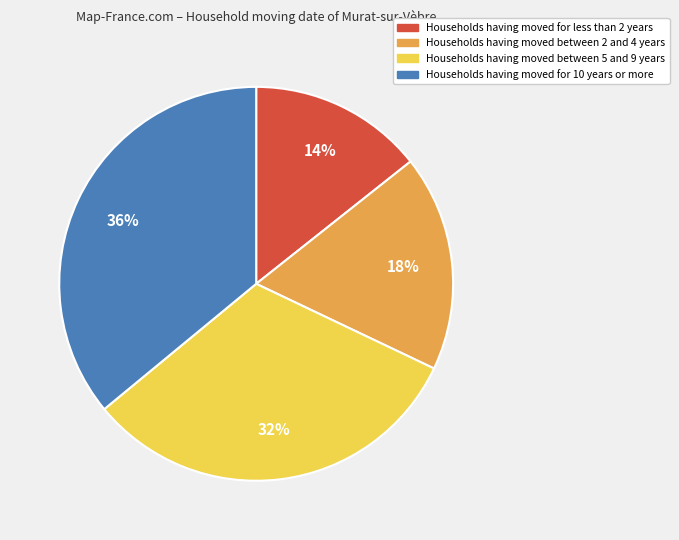

Is there any slice that represents more than half of the pie?

No